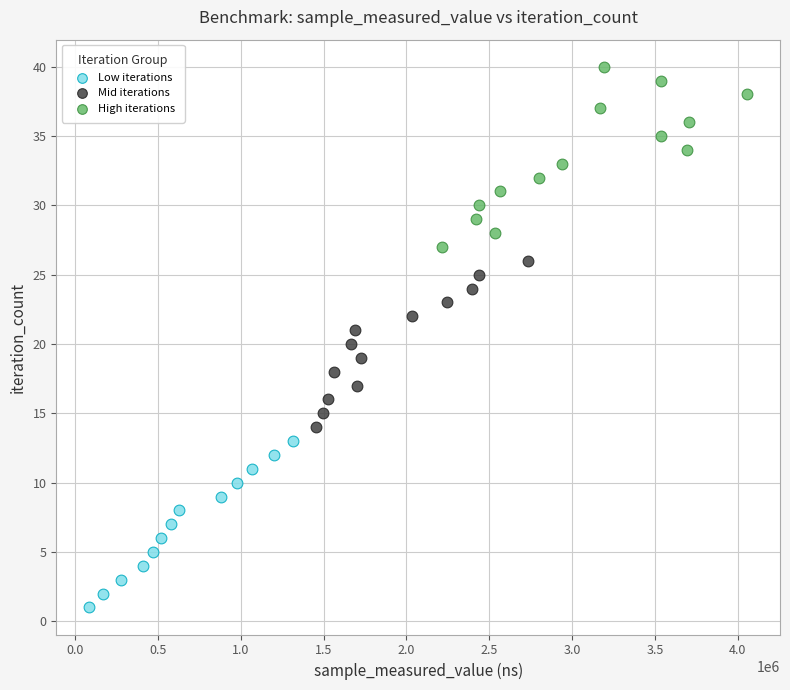

Which series contains the lowest Y value?

Low iterations